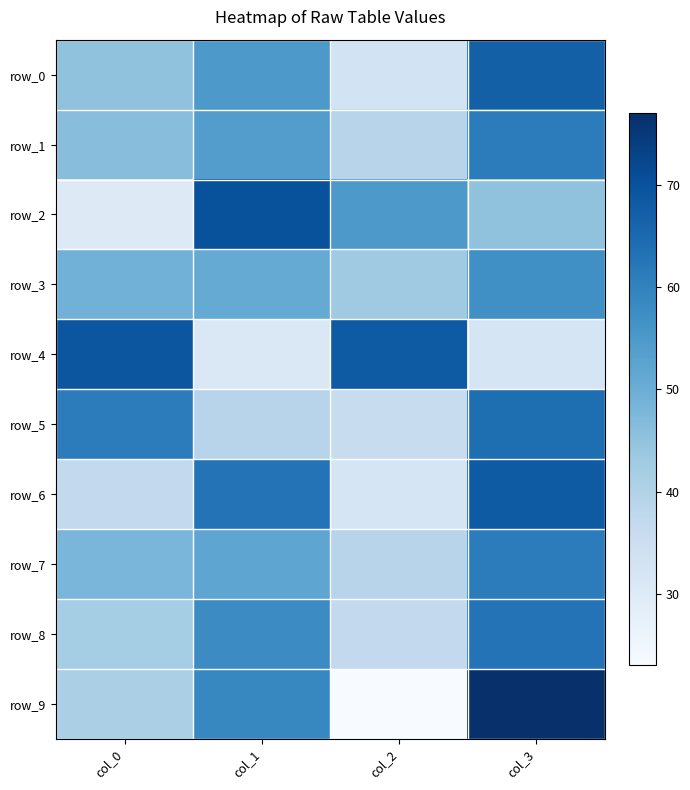

How many values in the row_3 series are below 51?

2